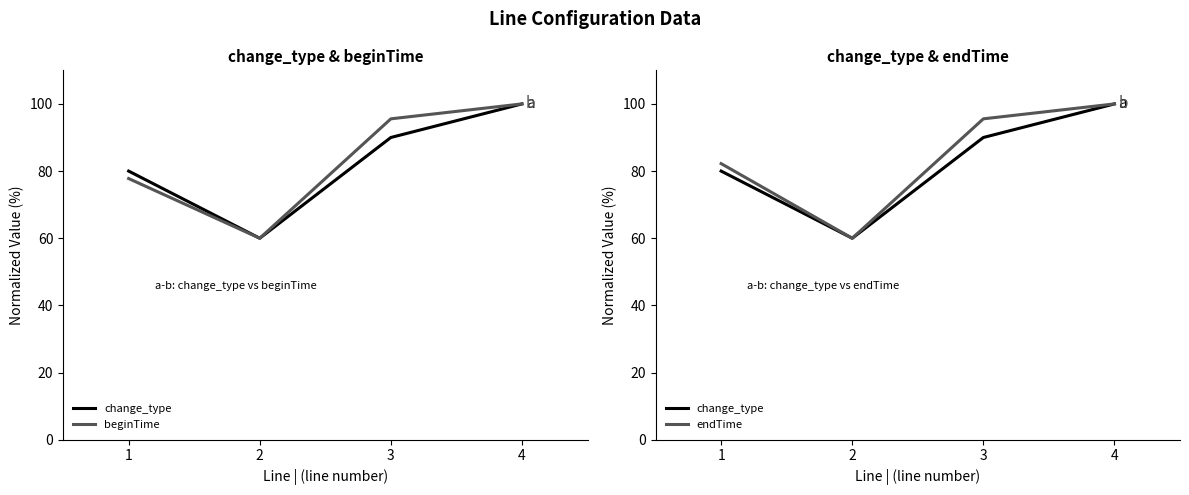

Between 2 and 3, which is larger?

3